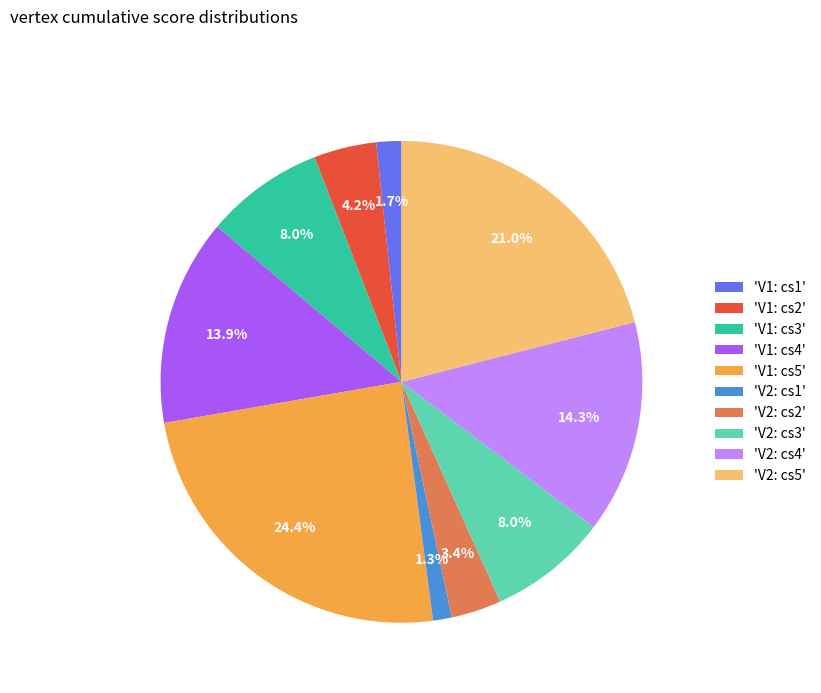

Count the number of slices in the pie.

10